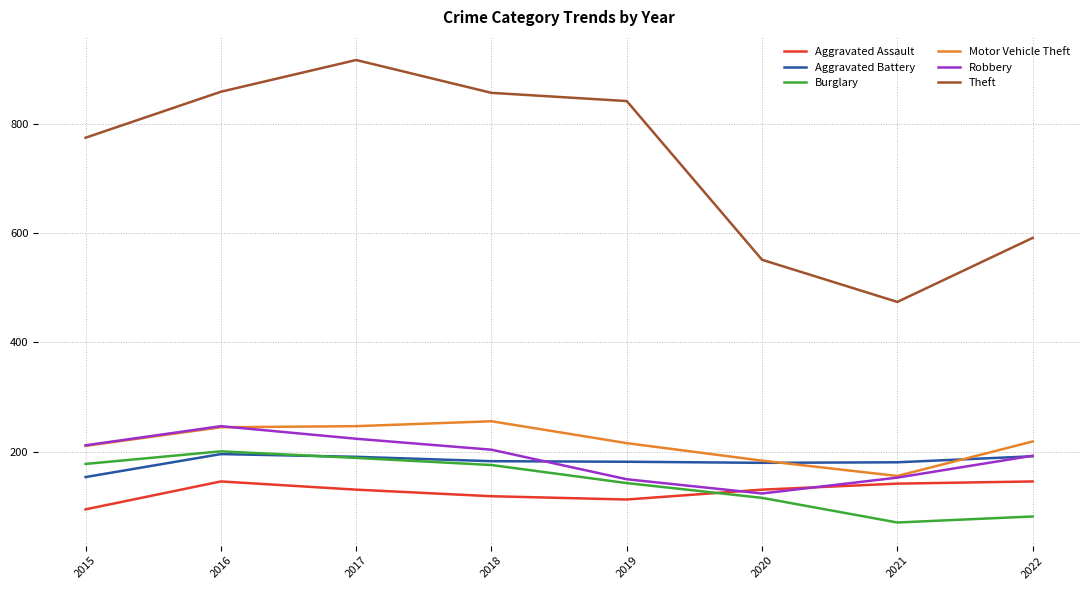

What is the total value across all series at 2016?

1893